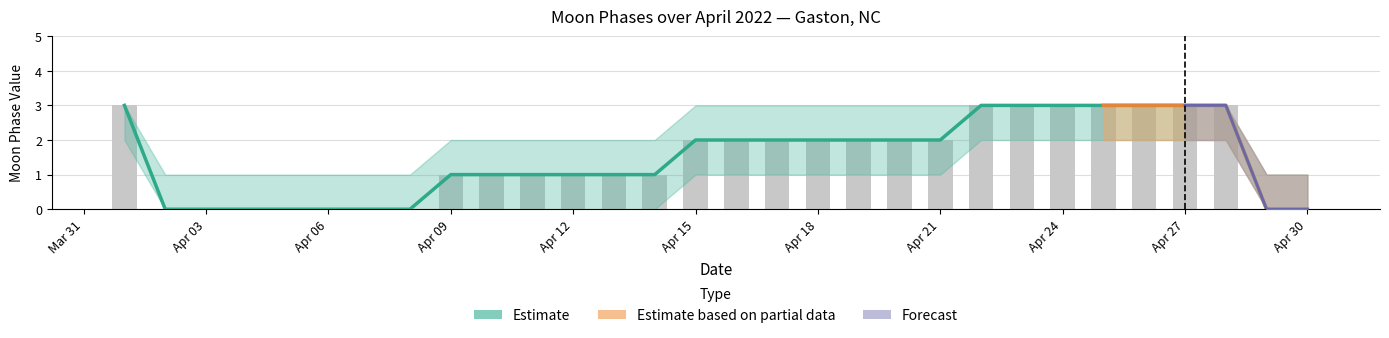

How many data points are less than 2?

15